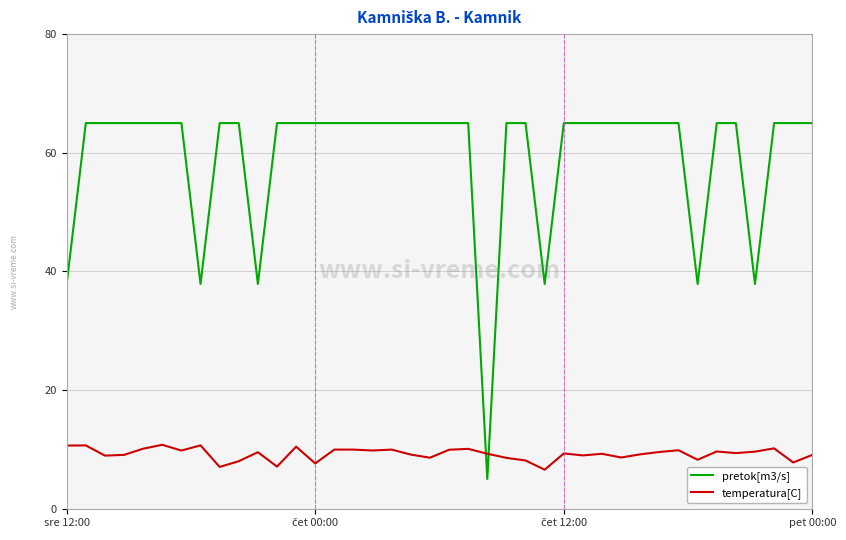

True or false: pretok[m3/s] and temperatura[C] cross at least once.

True